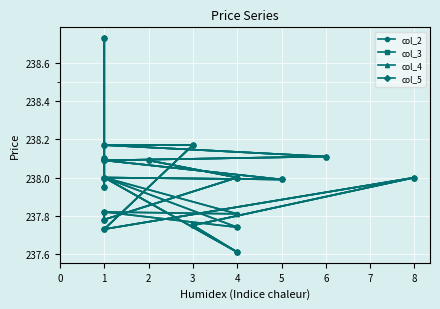

What is the sum of all col_5 values?

4759.9